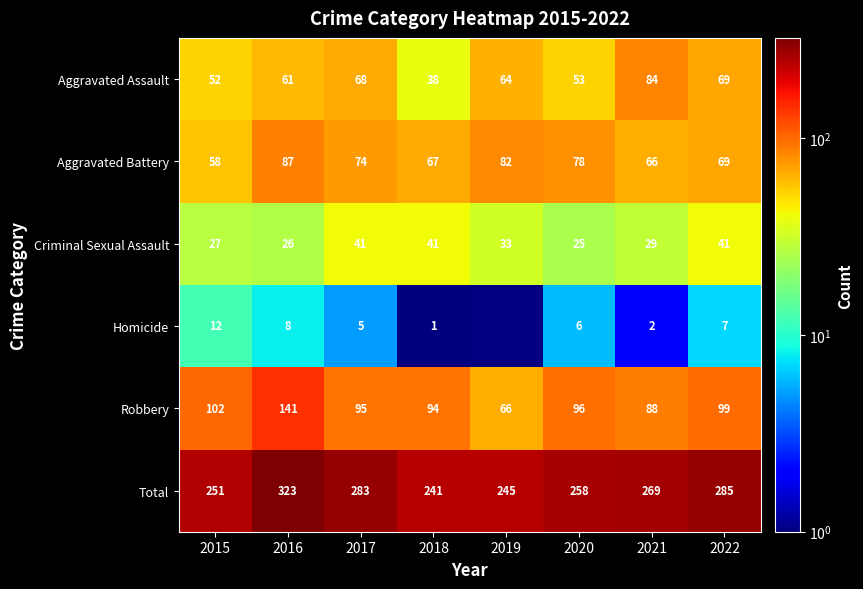

List the labels in order of Aggravated Assault value, smallest first.

2018, 2015, 2020, 2016, 2019, 2017, 2022, 2021